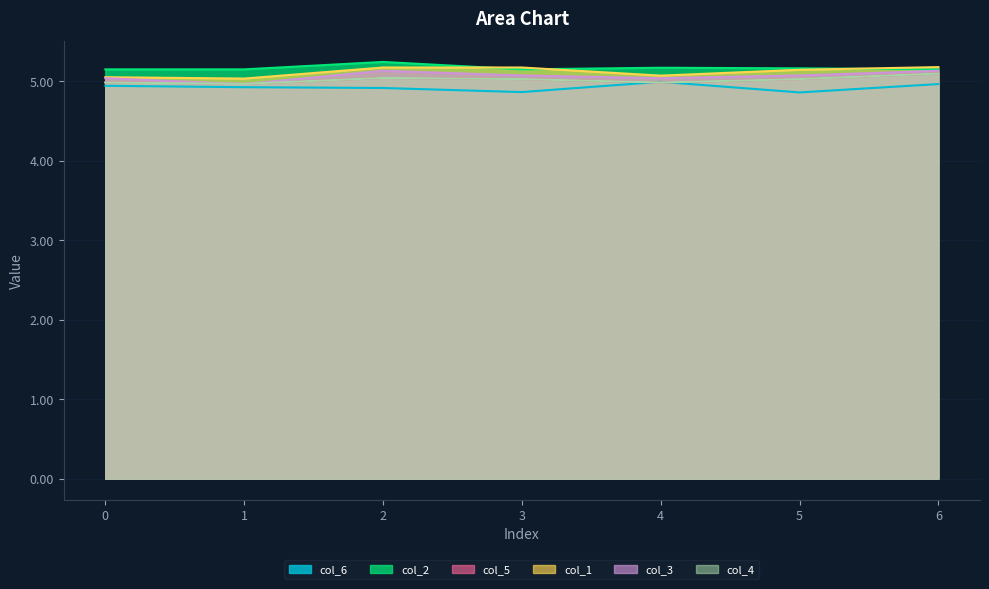

What is the value of the col_2 point at the 1st from the left?

5.2